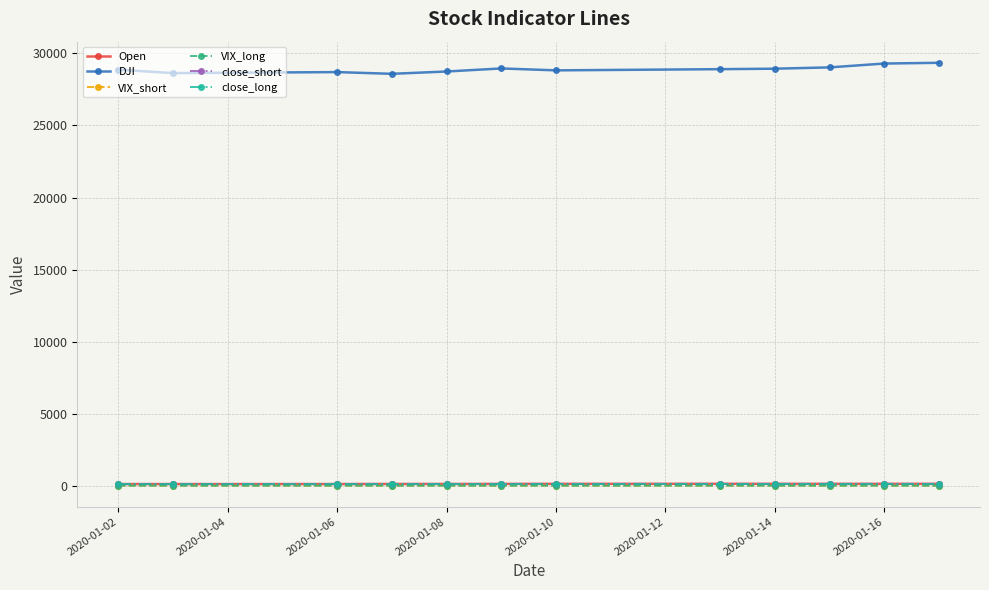

What is the difference between the maximum and minimum values in the close_long series?

6.2